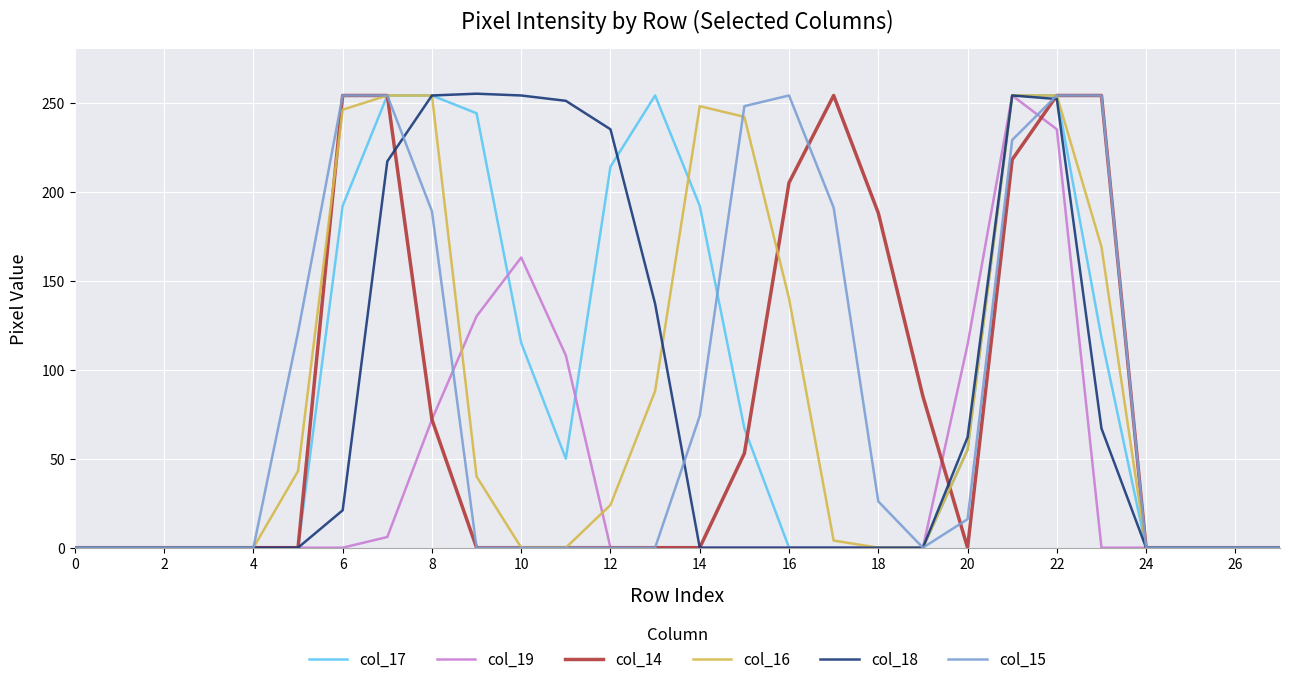

How many lines are shown in the chart?

6